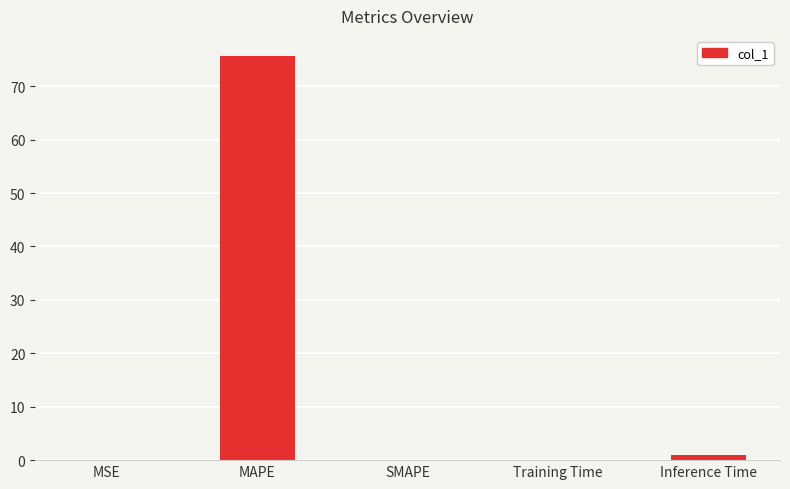

What is the sum of all values?

76.8